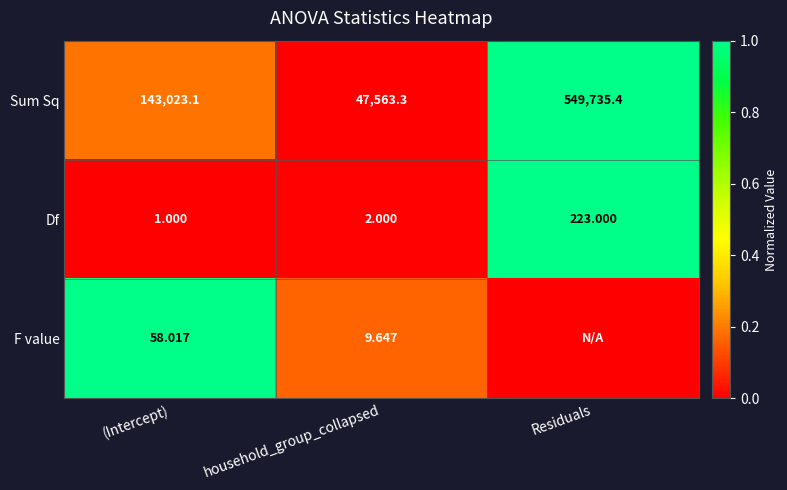

At which category is the sum across all series the highest?

Residuals